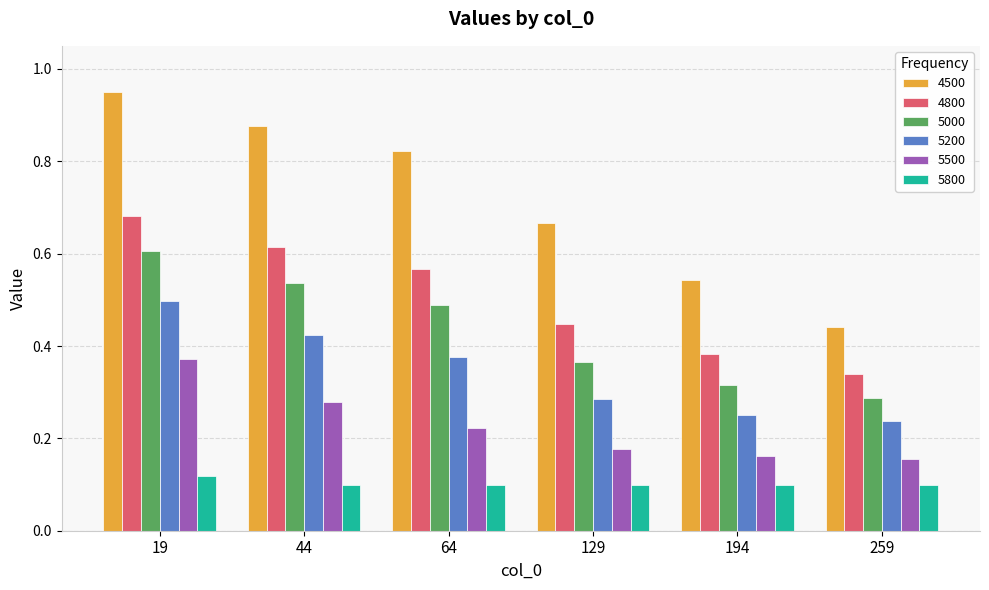

Count the number of categories in the chart.

6